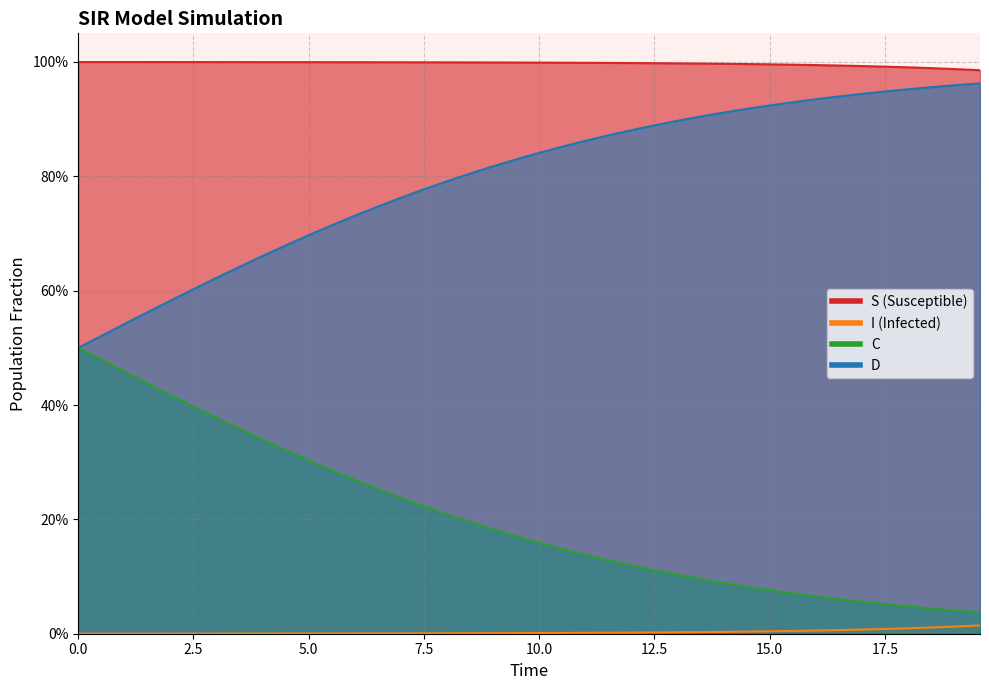

What is the minimum value for S?

1.0